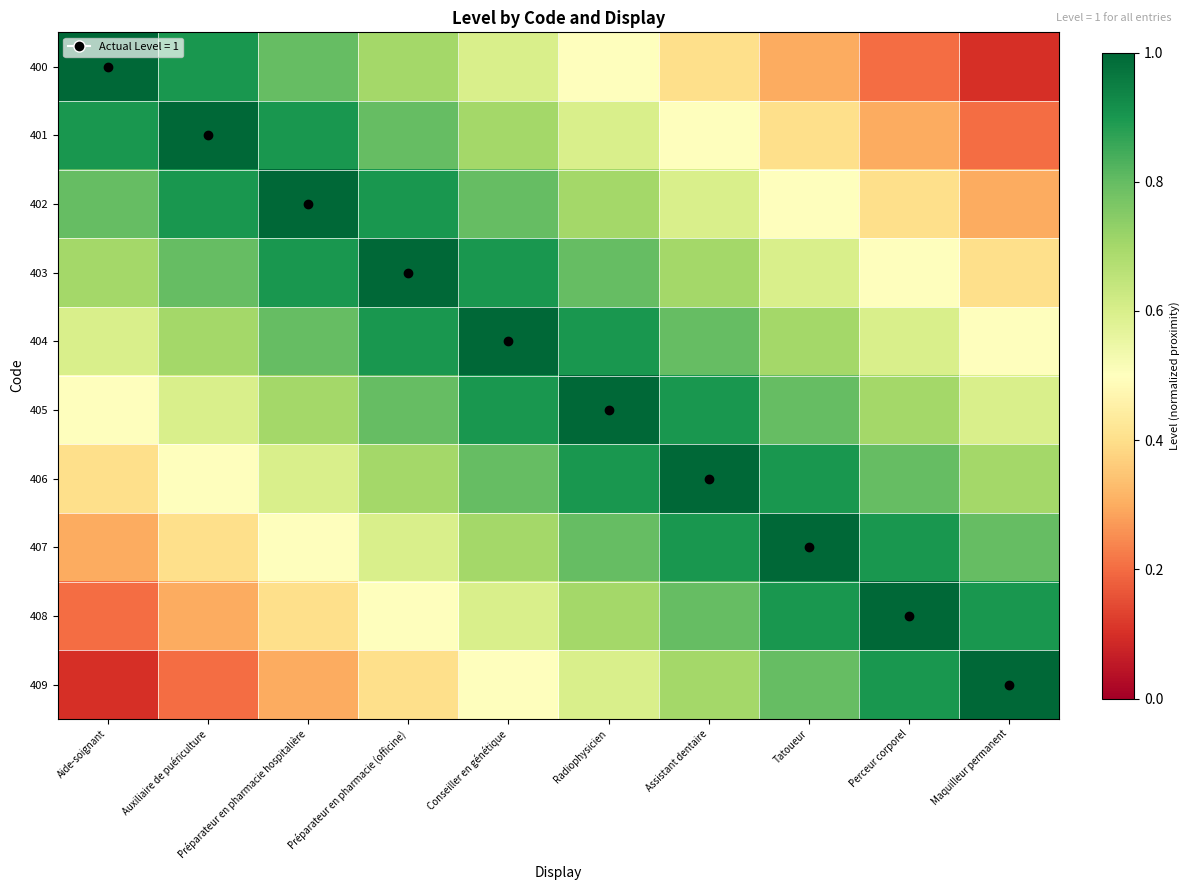

At which category is the sum across all series the highest?

Conseiller en génétique